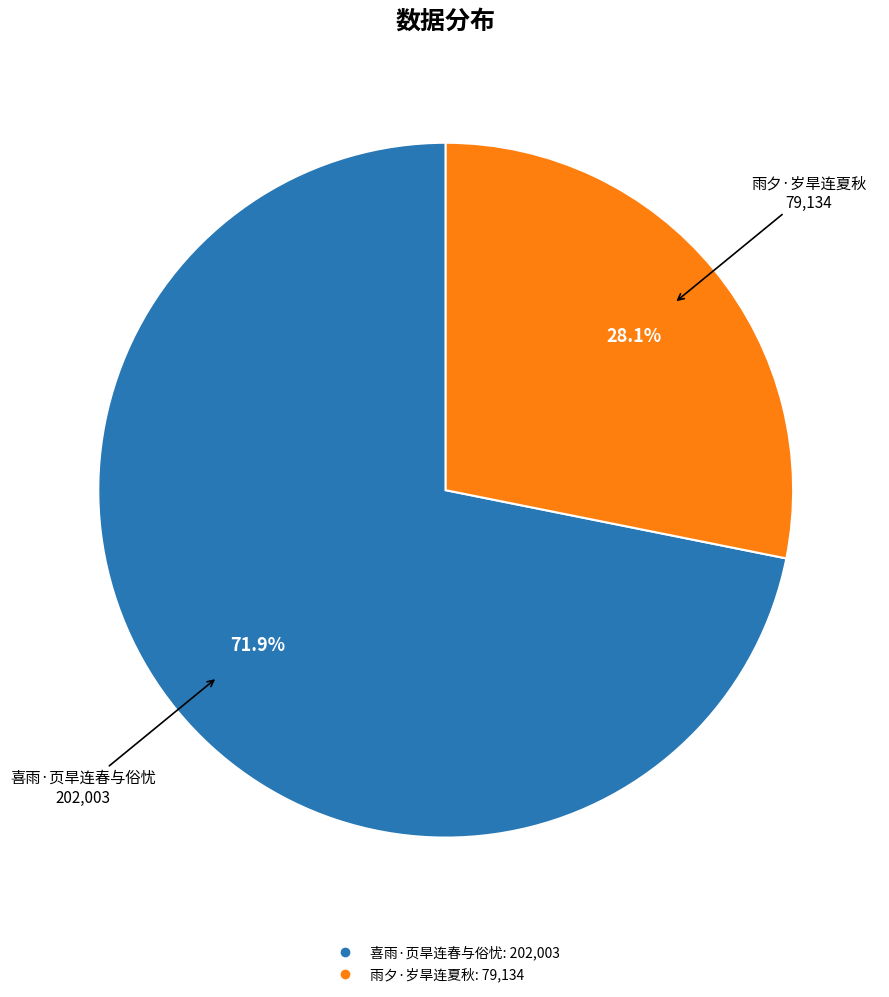

Which category has the biggest portion of the pie?

喜雨·页旱连春与俗忧